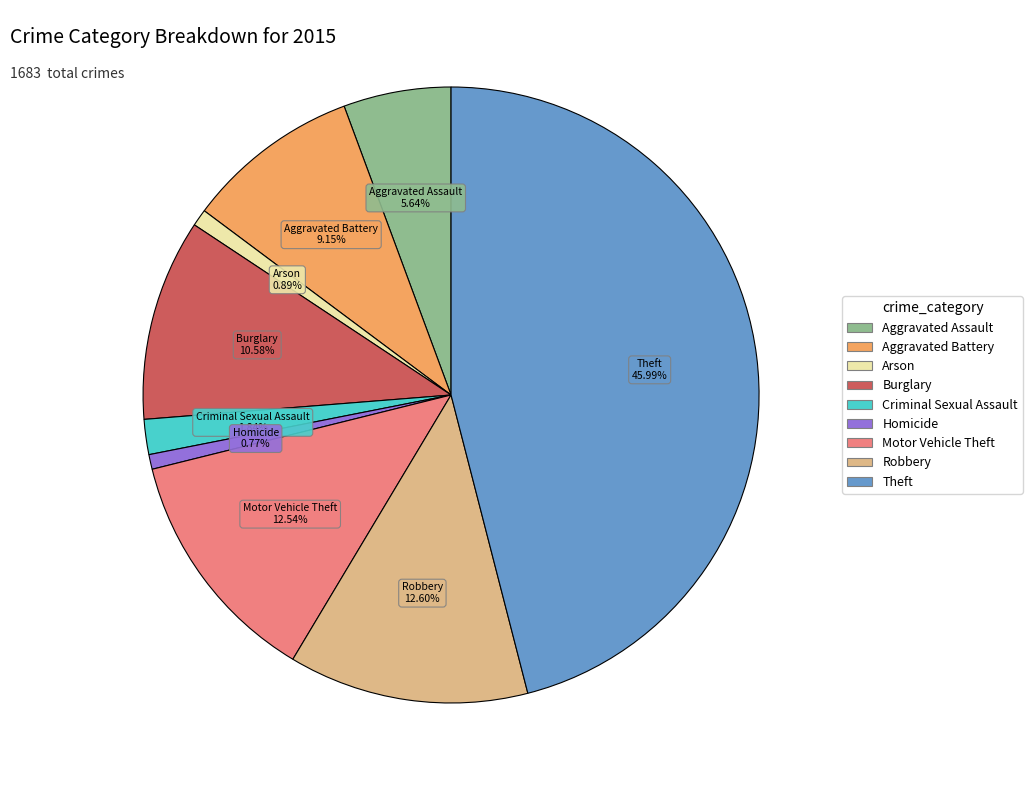

To the nearest percent, what is the combined percentage of Homicide and Theft?

47%